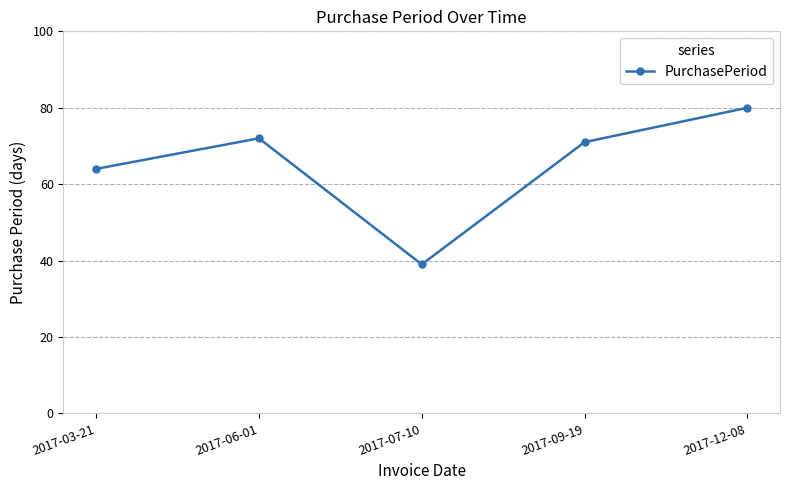

What is the label of the 4th point from the left?

2017-09-19